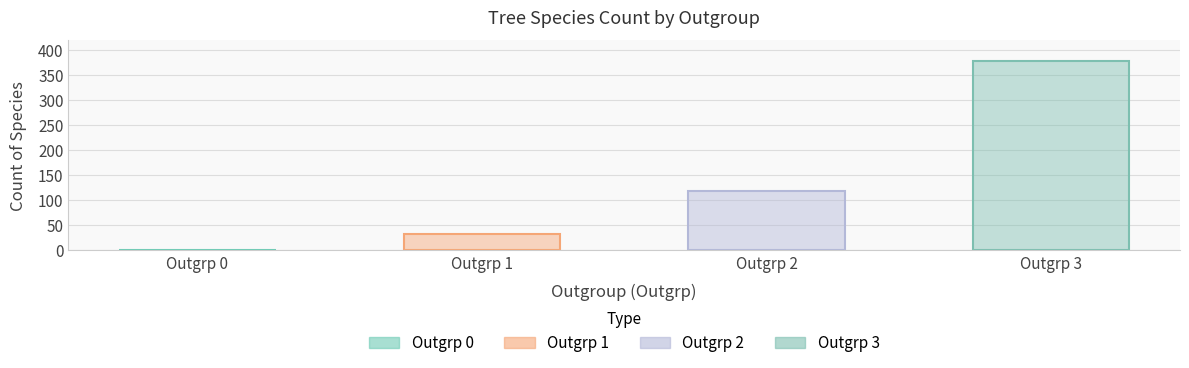

Read the value at 1, to the nearest 5.

35